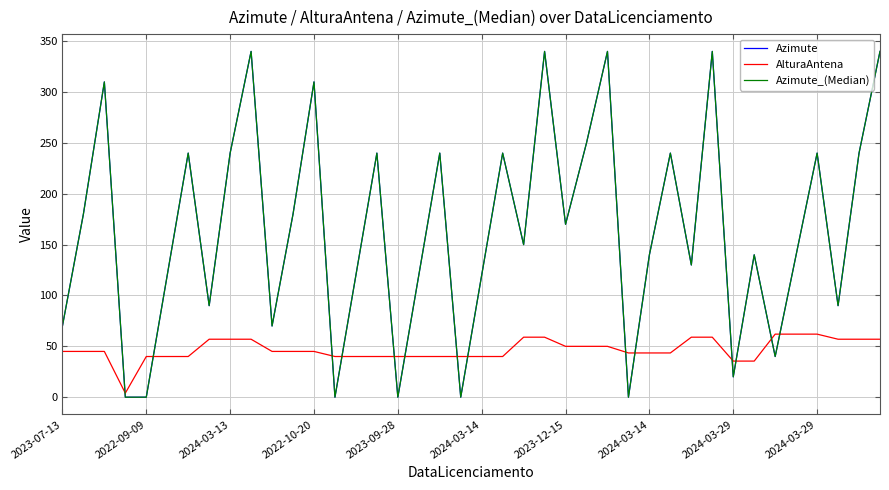

Does the chart display data point markers on the line(s)?

No